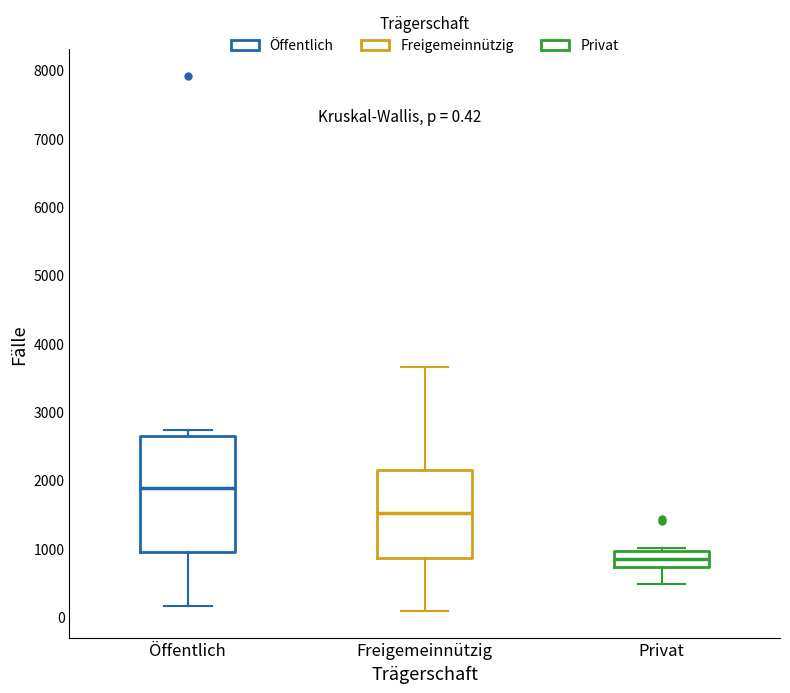

Which box has the lowest median line?

Privat